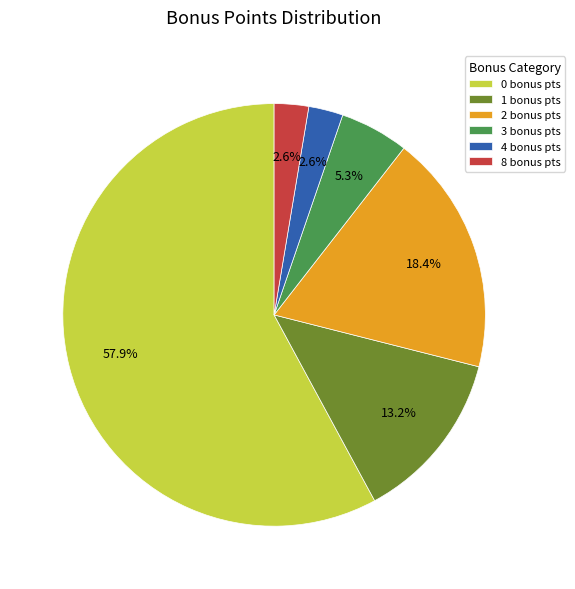

What is the ratio of the value at 8 bonus pts to the value at 4 bonus pts?

1.0